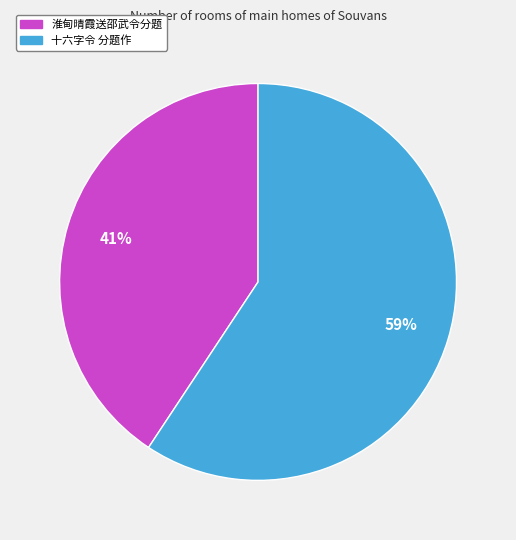

To the nearest percent, what is the average slice percentage?

50%